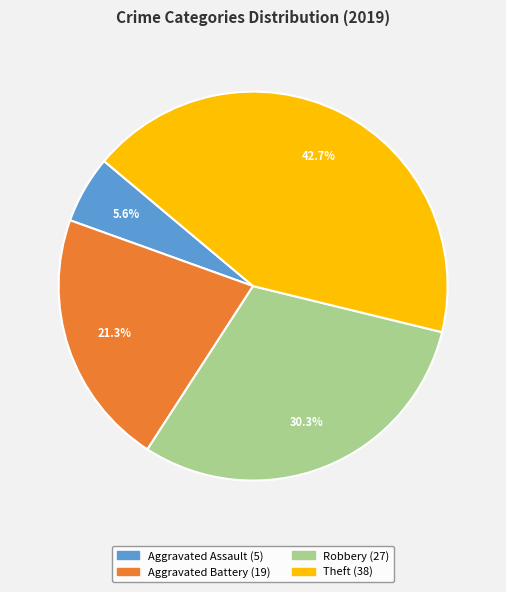

To the nearest percent, what is the average slice percentage?

25%